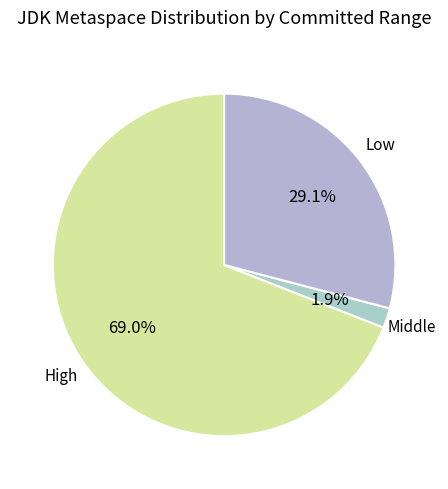

To the nearest percent, what is the average slice percentage?

33%